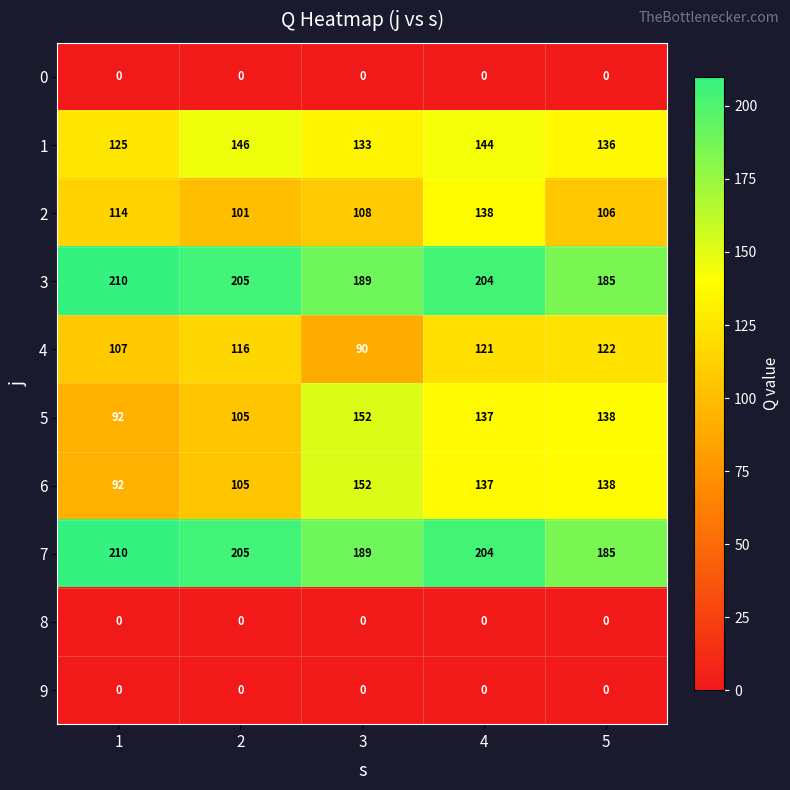

What is the difference between the highest and lowest values at 2?

205